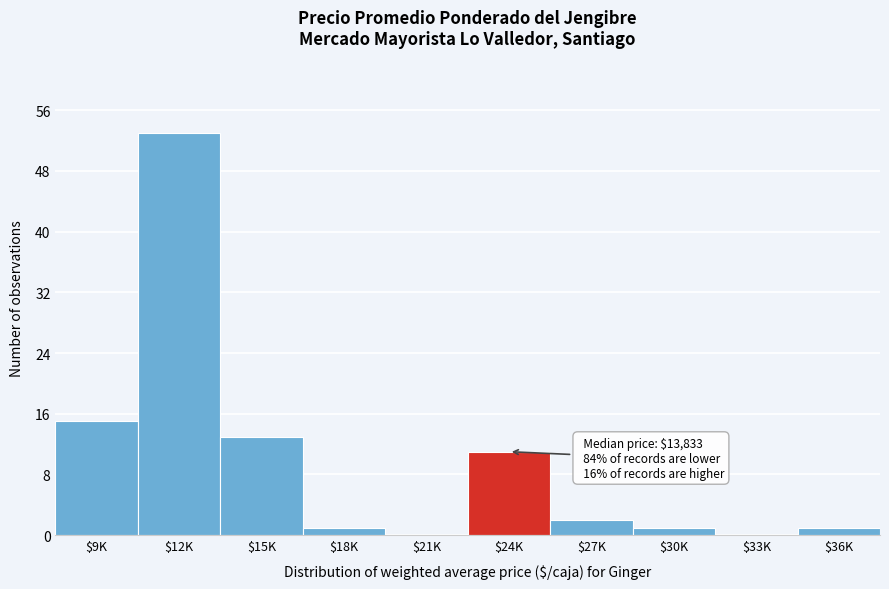

True or false: the data shows 8 at $9K.

False